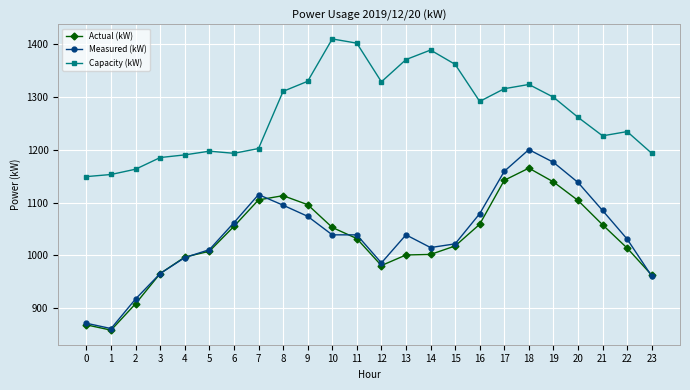

Rank the series by their maximum value, from highest to lowest.

Capacity (kW), Measured (kW), Actual (kW)